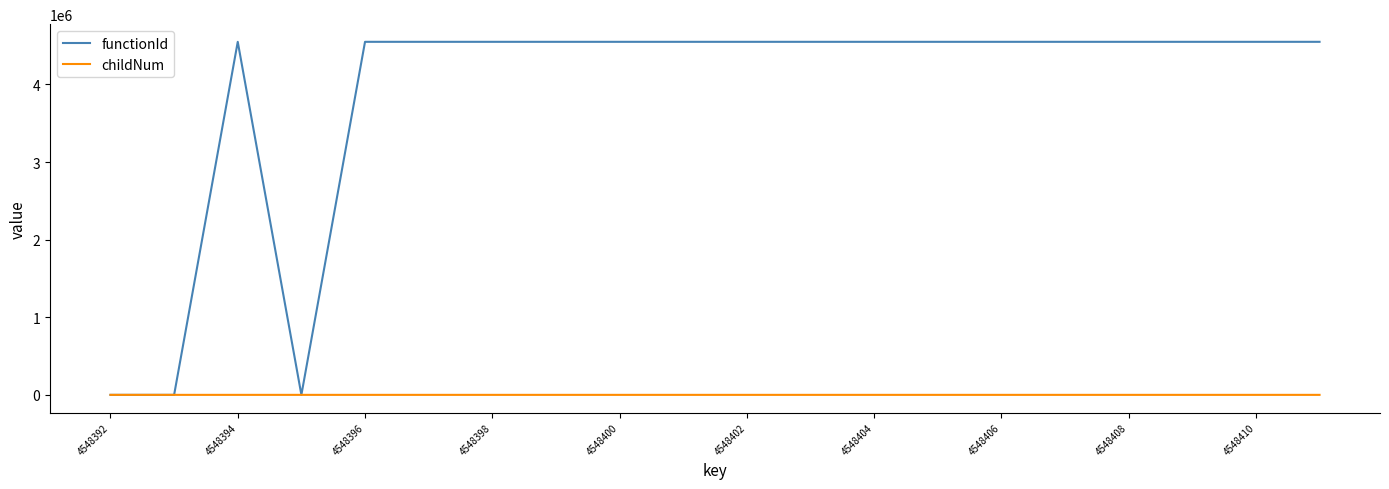

Which series has the largest range (max minus min)?

functionId